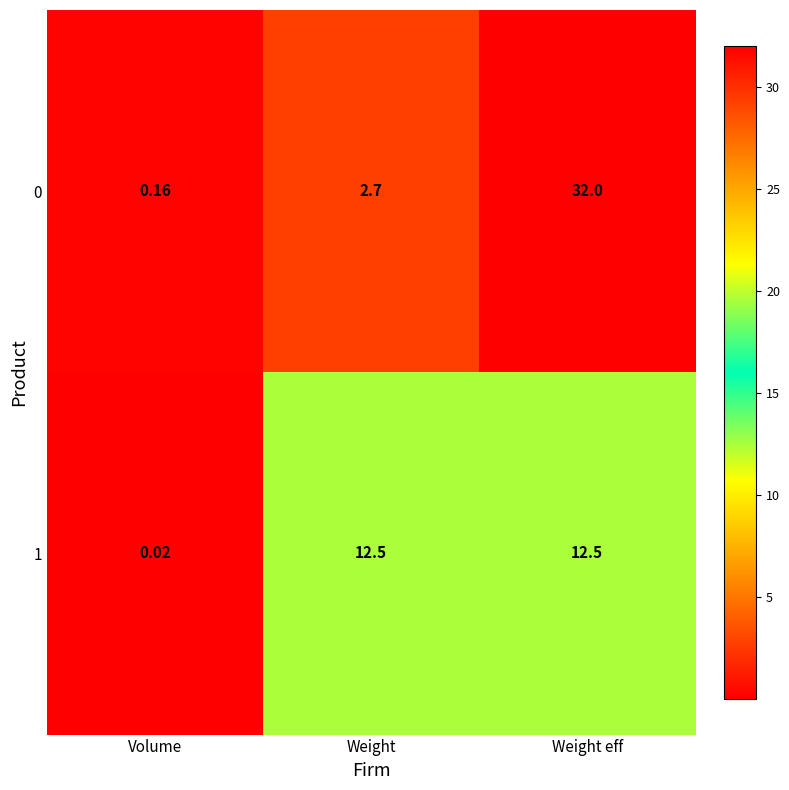

At which label does 1 reach its minimum?

Volume